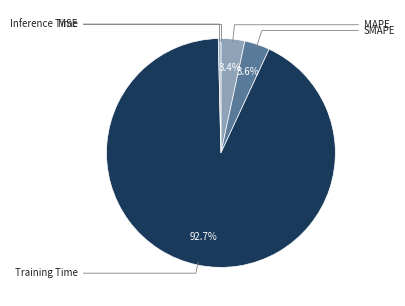

Does Training Time account for over 50% of the chart?

Yes